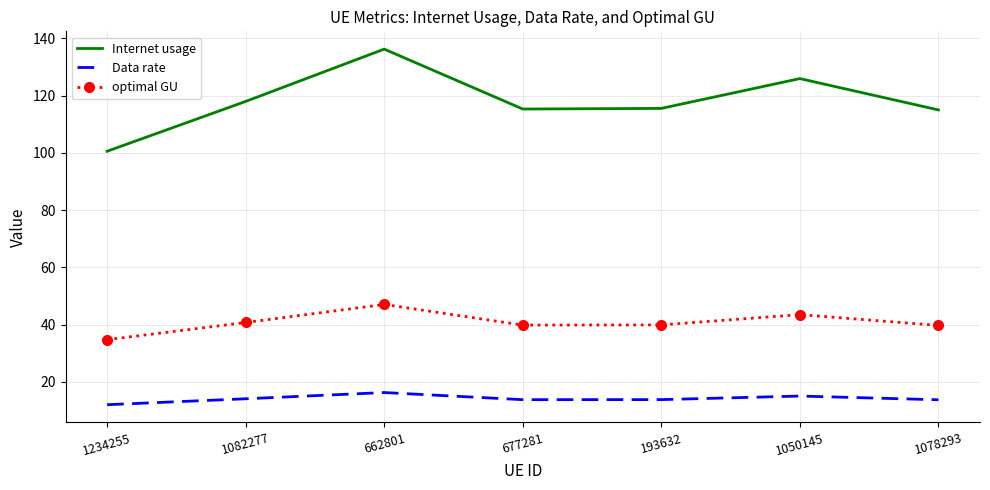

List the series in order of their overall mean, lowest first.

Data rate, optimal GU, Internet usage